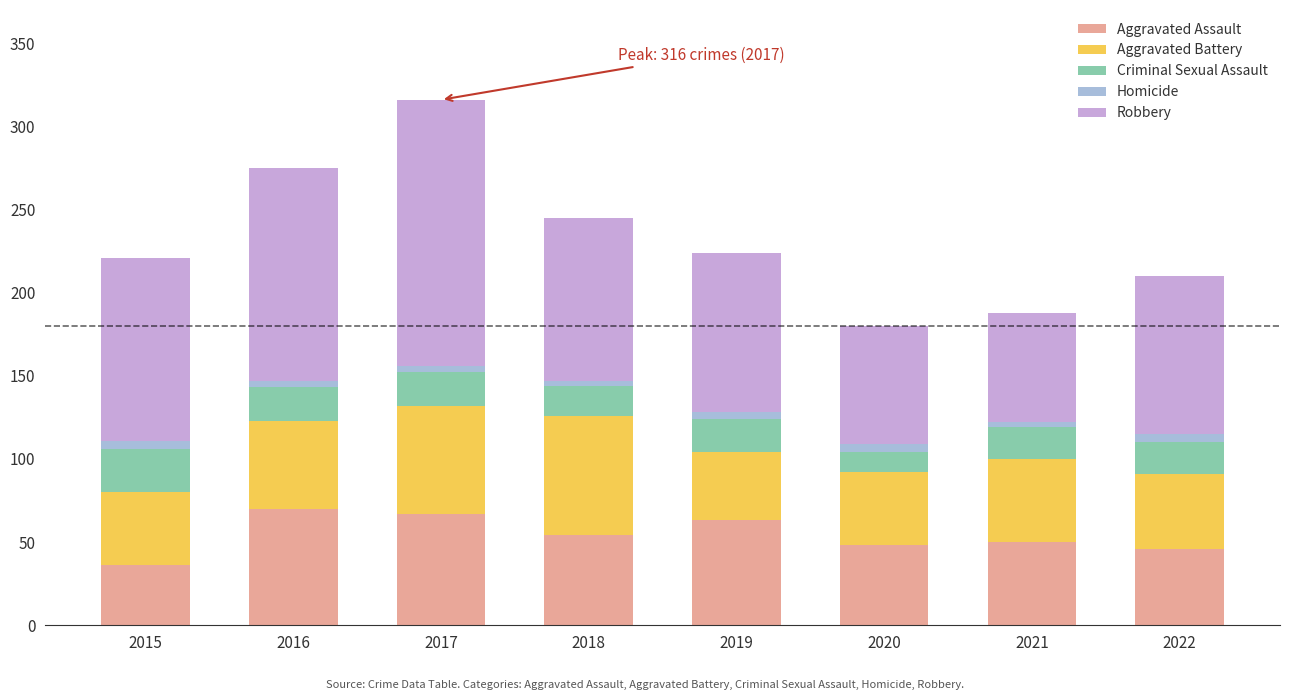

What are all the series names shown in the legend?

Aggravated Assault, Aggravated Battery, Criminal Sexual Assault, Homicide, Robbery